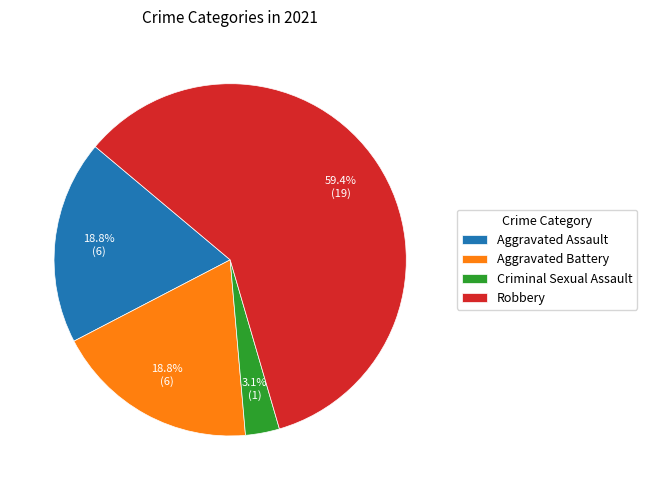

How many segments does this pie chart have?

4